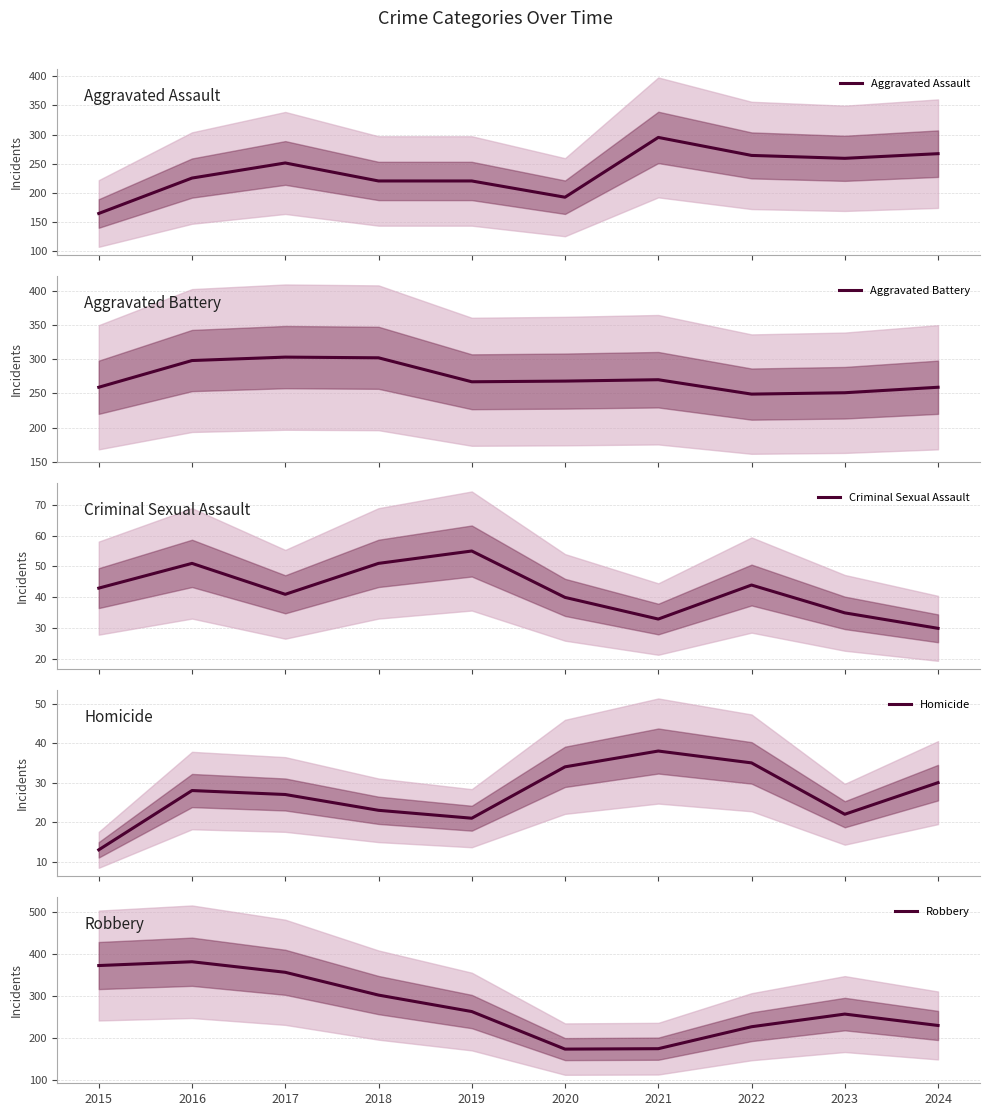

What is the value of the Homicide point at the 3rd from the left?

27